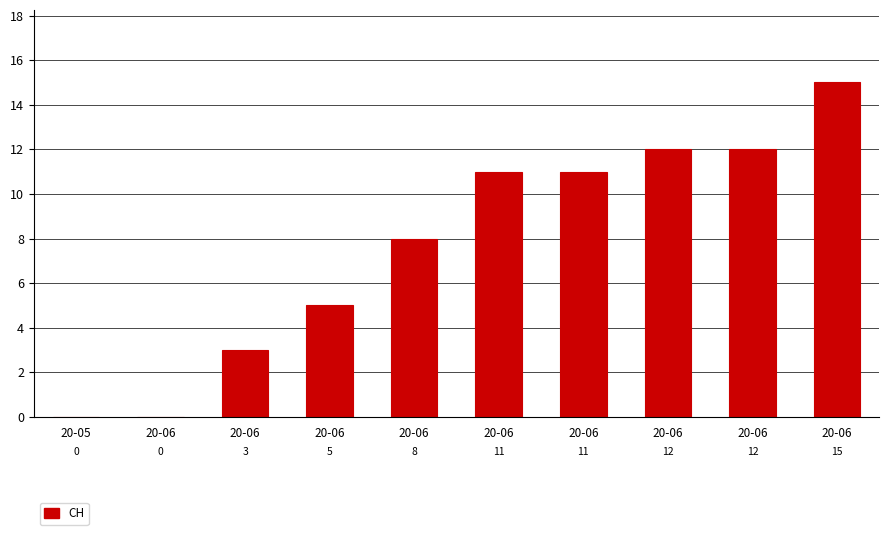

At which category does the chart reach its peak across all series?

20-06